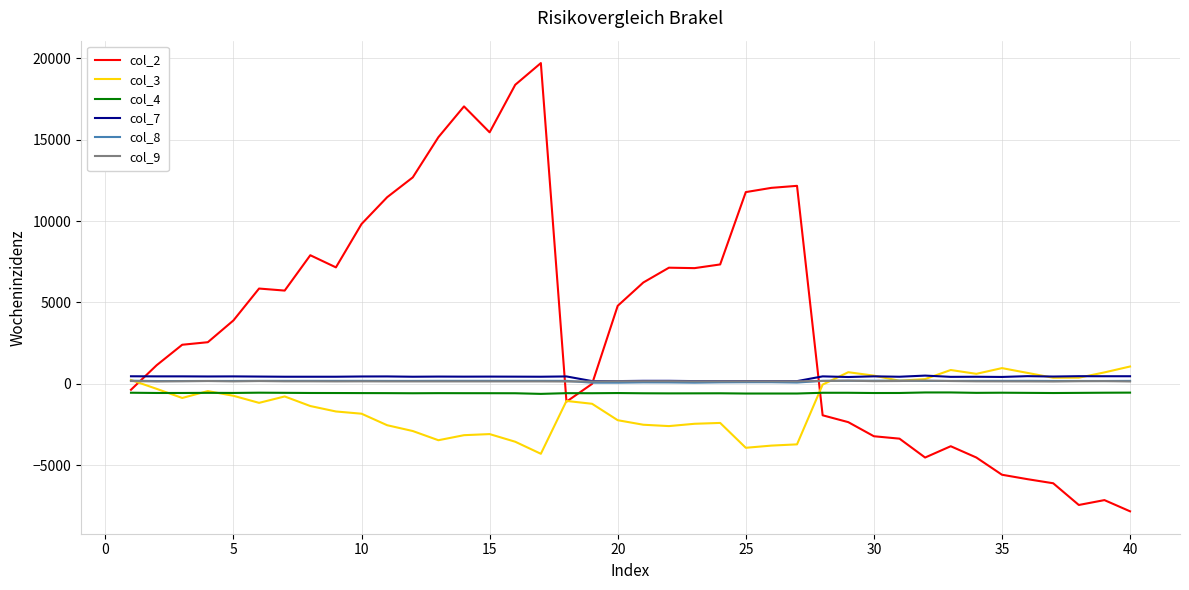

Which series has the largest total across all categories?

col_2